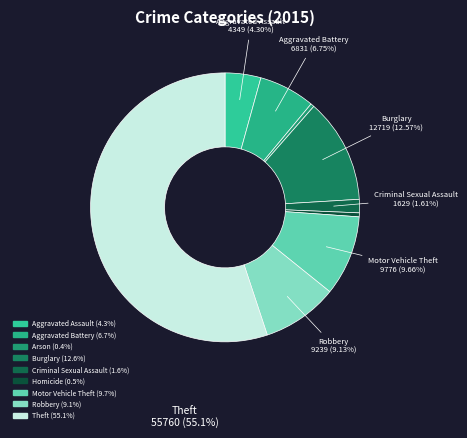

How many segments does this pie chart have?

9